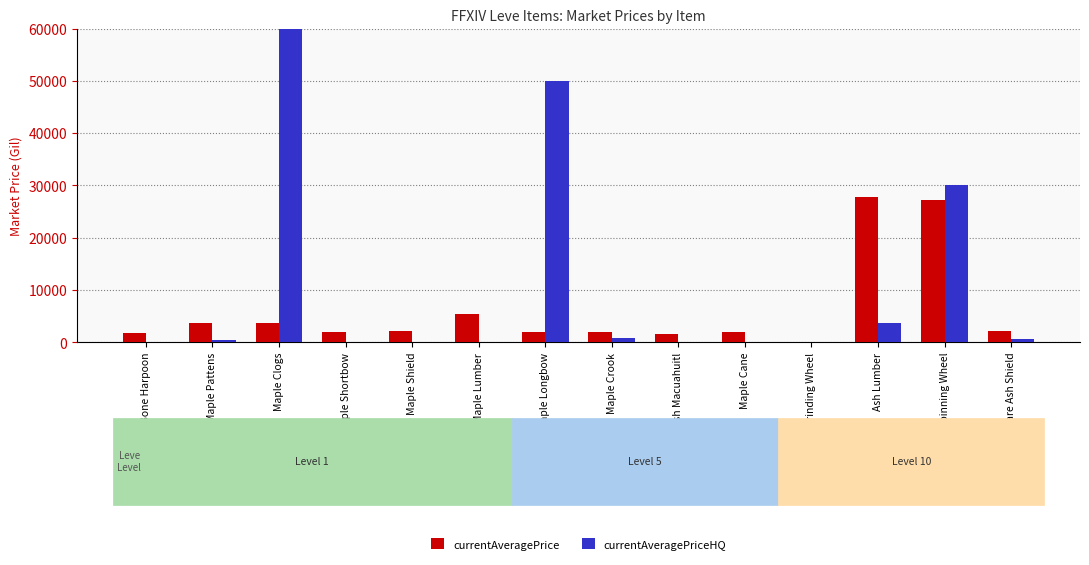

How many bars are there in each group?

2